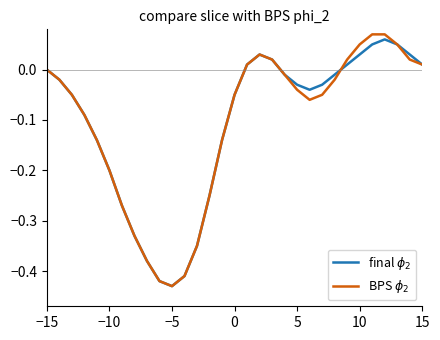

Where is BPS $\phi_2$ nearest to the value 0?

−15